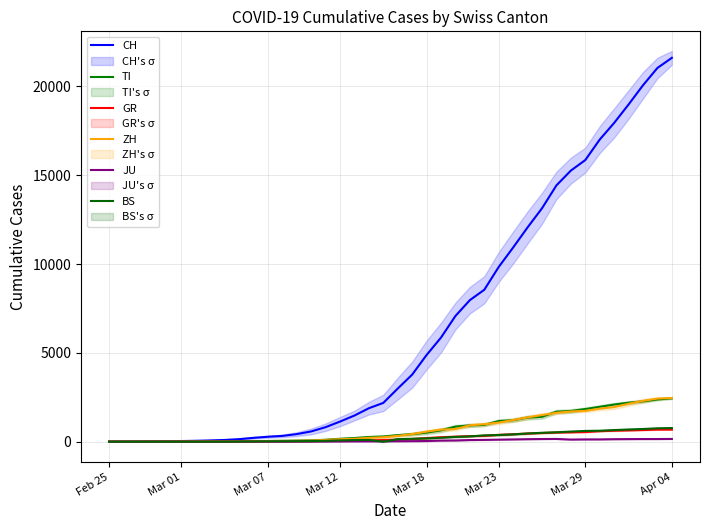

Count the number of categories in the chart.

40